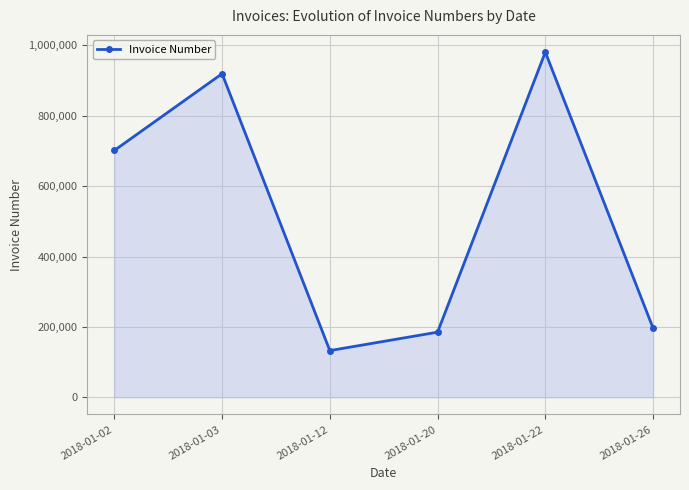

Is it true that the value at 2018-01-20 is 184992?

True